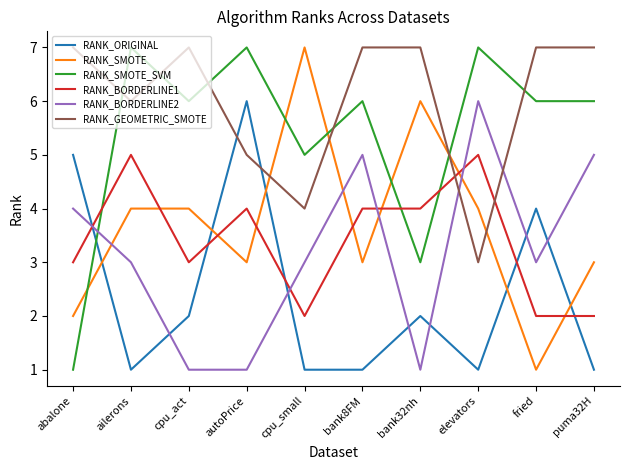

What is the difference between the maximum and second lowest values in the RANK_BORDERLINE1 series?

3